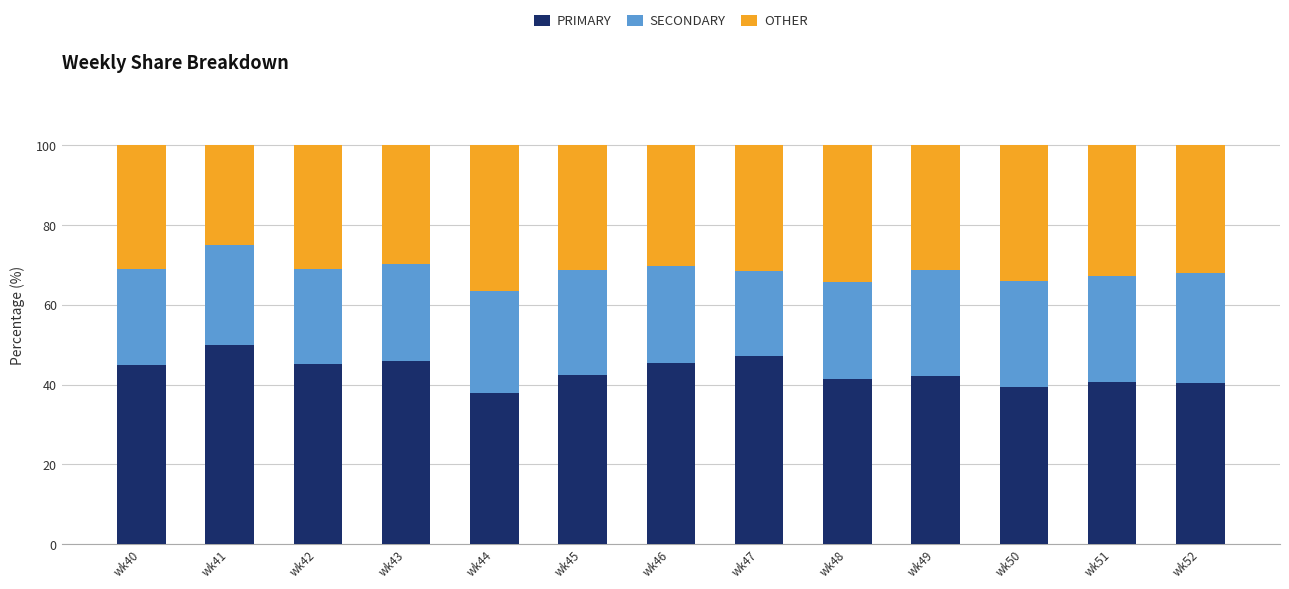

What is the total value across all series at wk49?

100.0